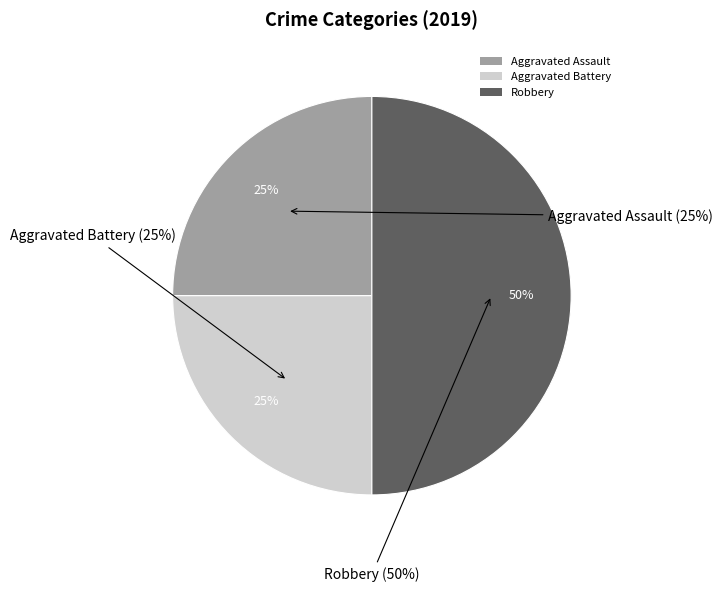

Combined, what portion of the pie is Aggravated Battery and Robbery?

75.0%